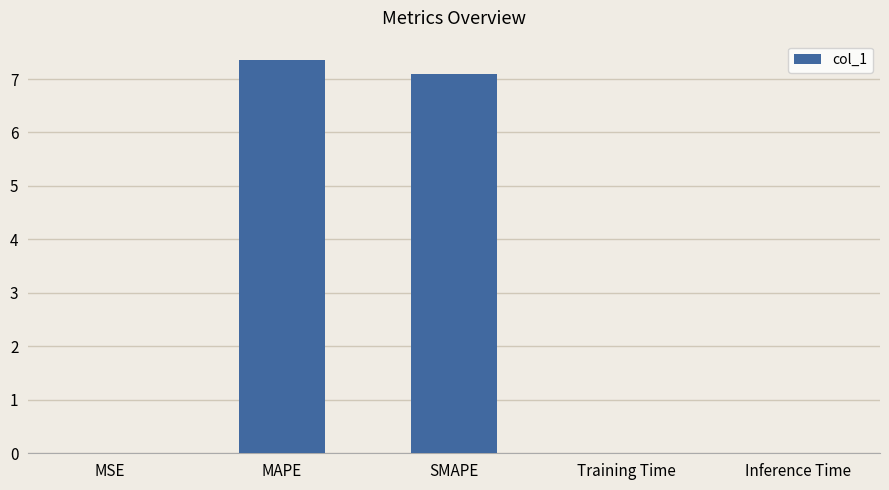

What is the difference between the values at Training Time and SMAPE?

7.1